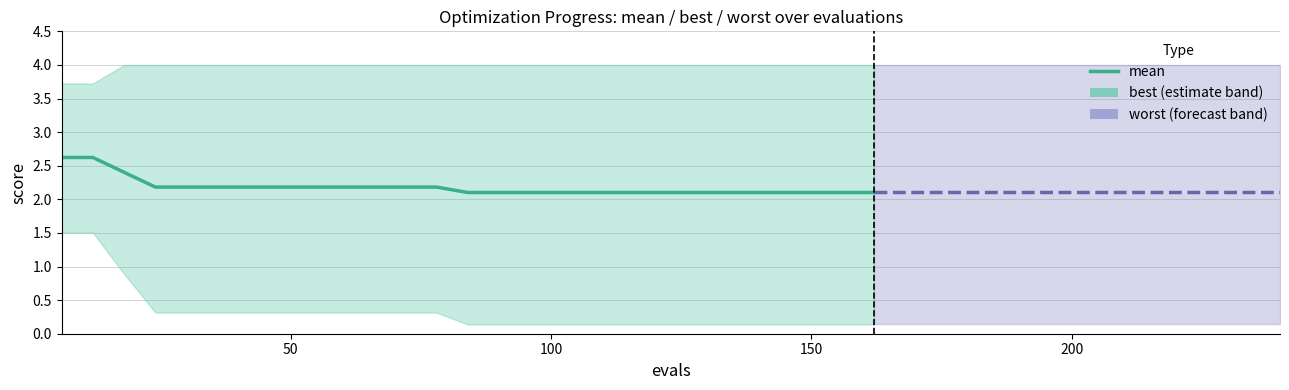

What is the average value?

2.2